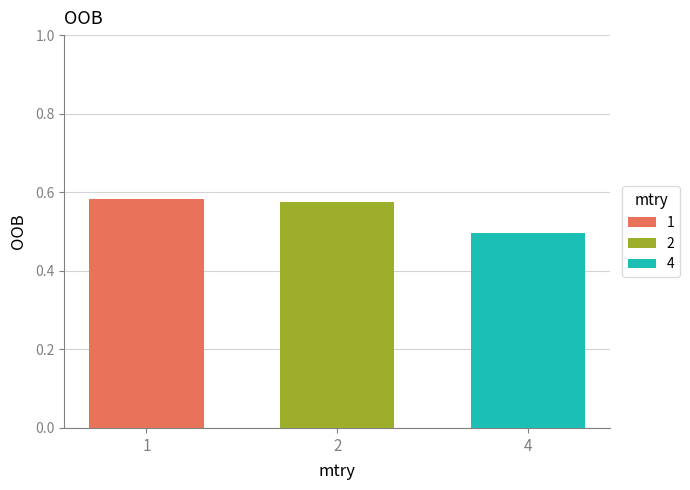

List the labels in order of 1 value, smallest first.

2